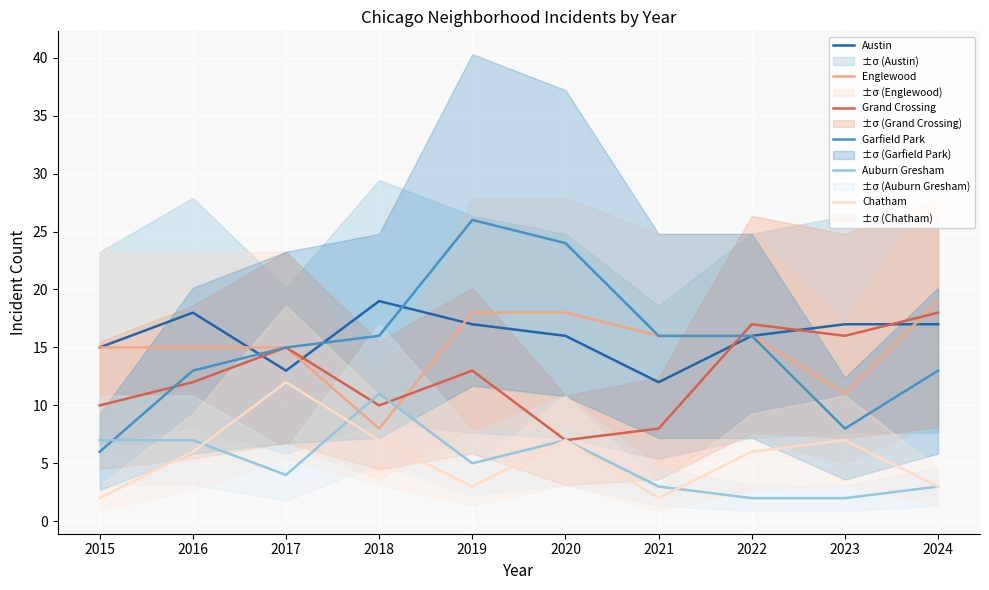

What is the maximum value for Chatham?

12